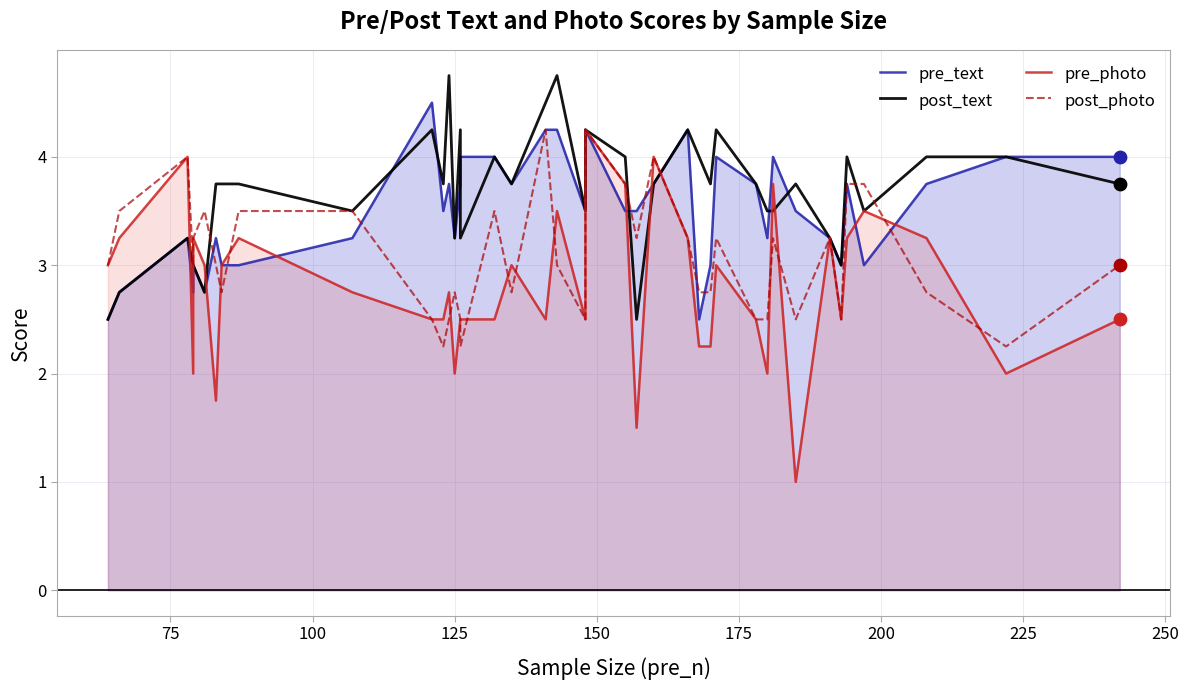

Which series has the widest spread of Y values?

pre_photo